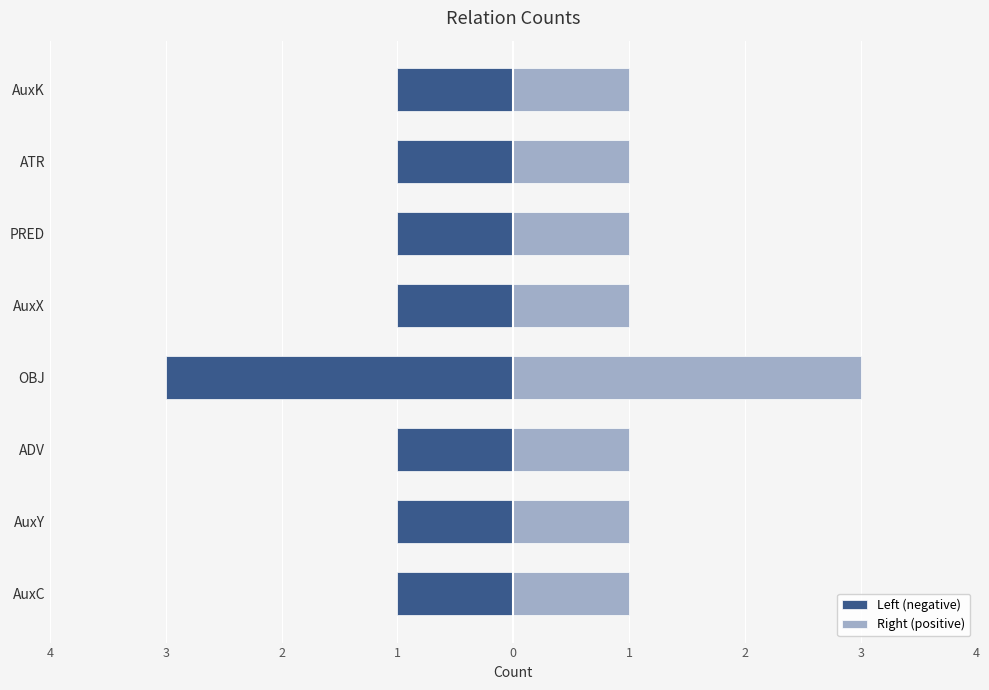

The value of Left (negative) at AuxC is -1. True or false?

True